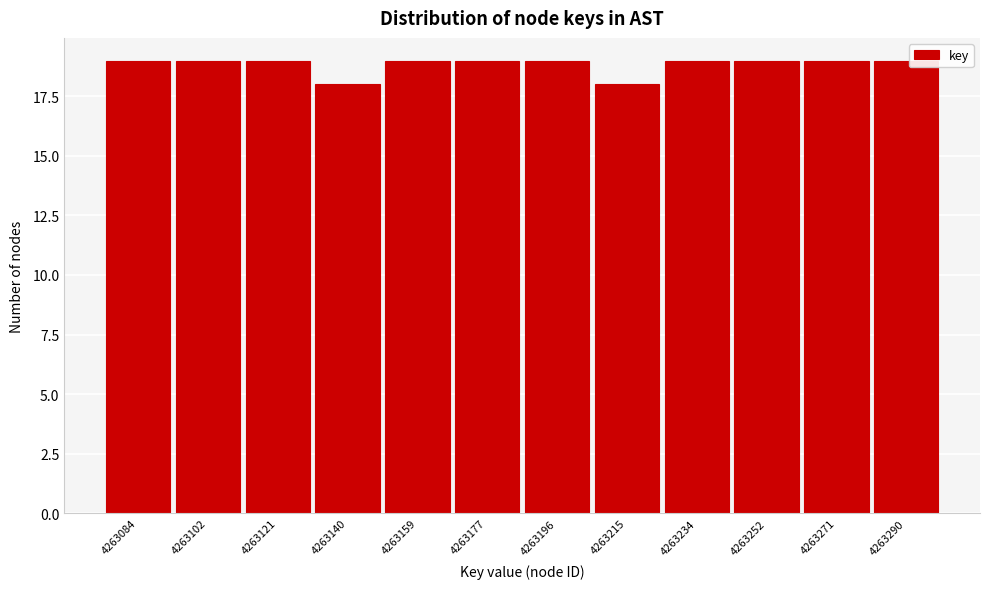

Reading left to right, list all the values displayed in this chart.

4263084=19	4263102=19	4263121=19	4263140=18	4263159=19	4263177=19	4263196=19	4263215=18	4263234=19	4263252=19	4263271=19	4263290=19